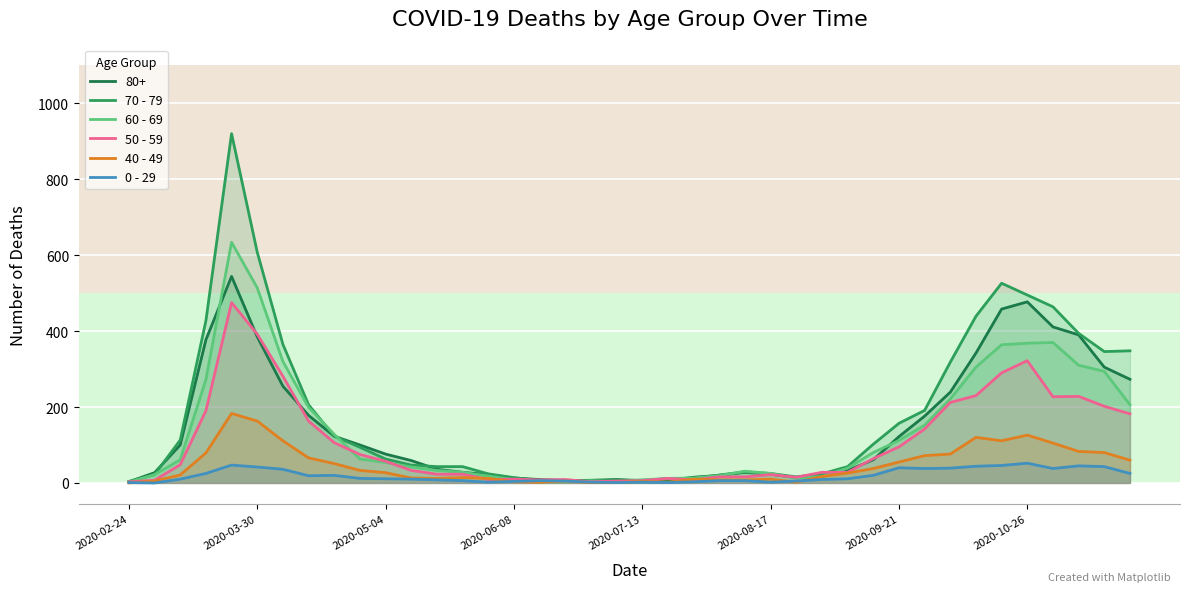

After their last crossing, which series has the higher values: 0 - 29 or 60 - 69?

60 - 69